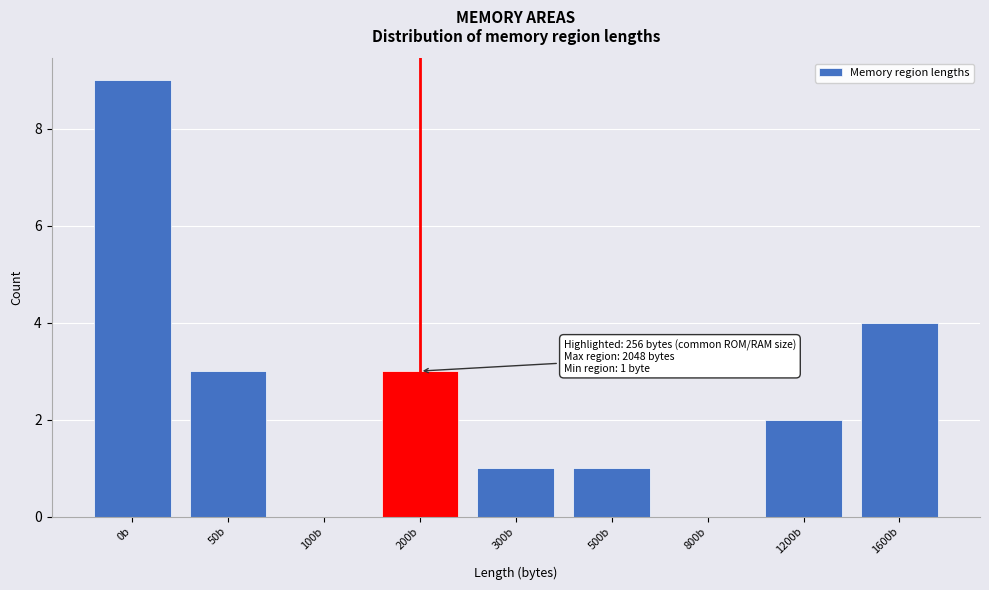

Reading left to right, transcribe all the data shown in this chart.

0b=9	50b=3	100b=0	200b=3	300b=1	500b=1	800b=0	1200b=2	1600b=4